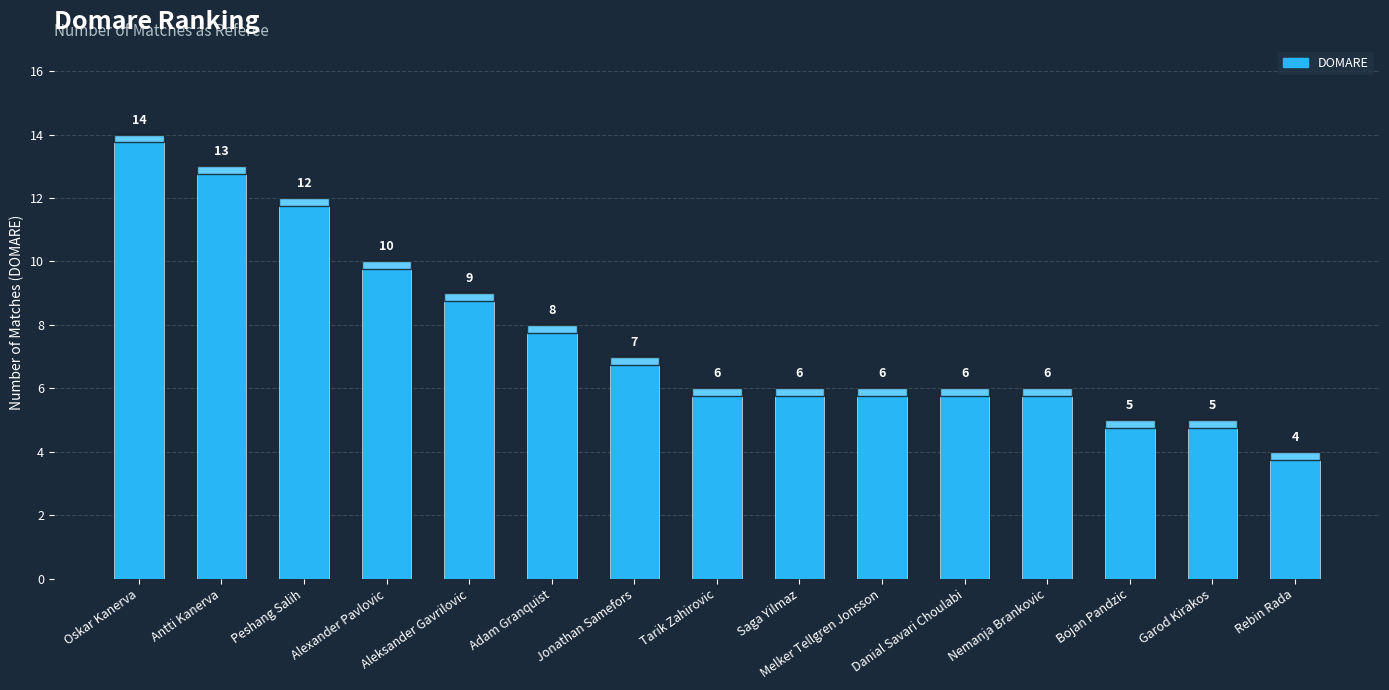

What is the maximum value shown in the chart?

14